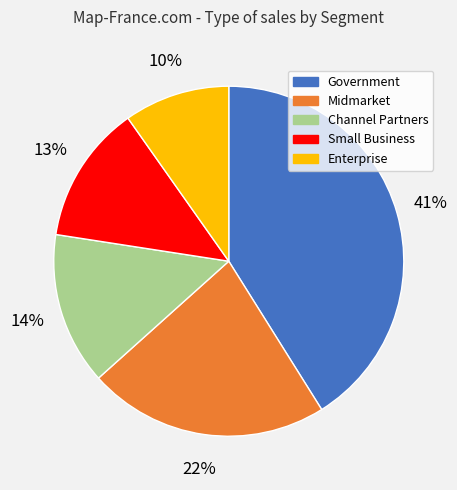

Which category has the biggest portion of the pie?

Government